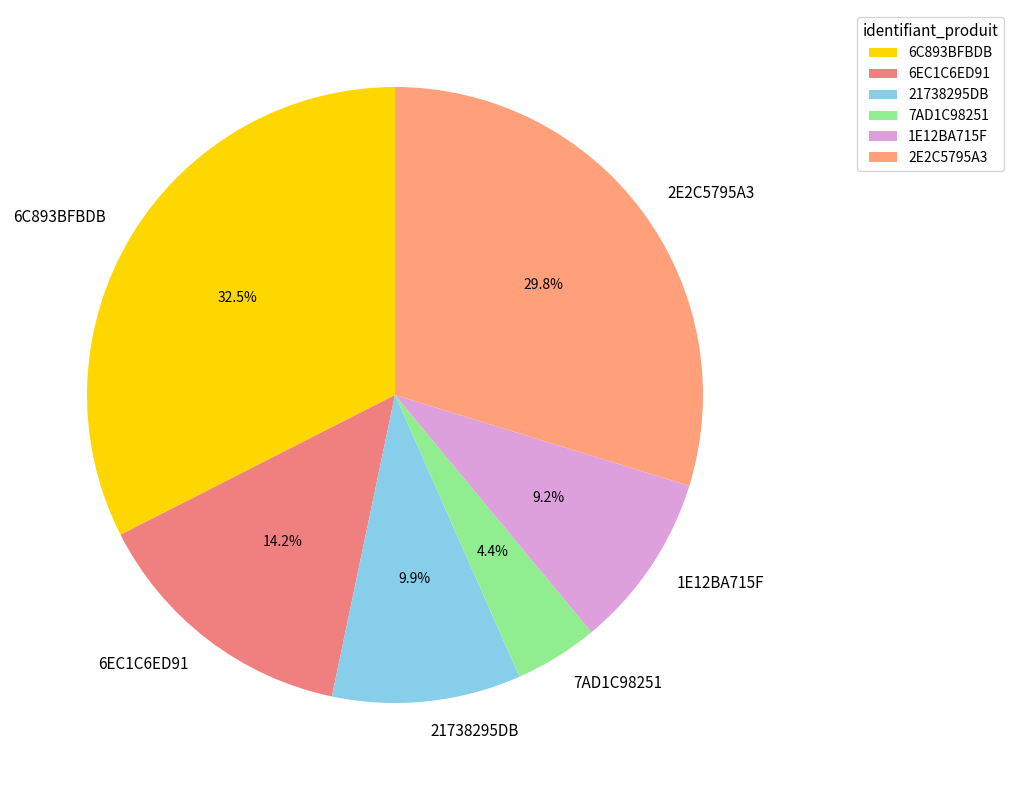

Count the number of slices in the pie.

6